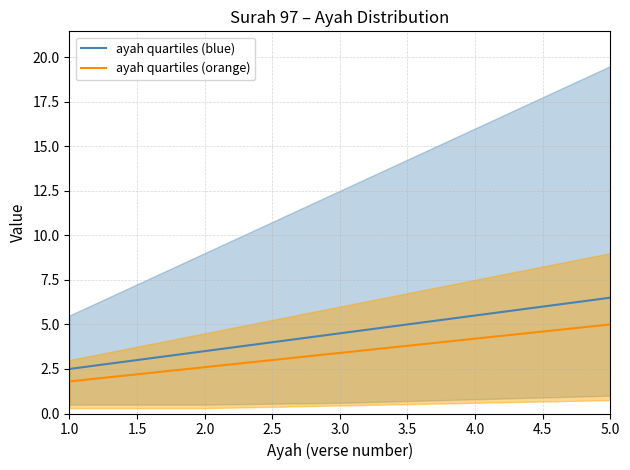

Reading left to right, list all the values displayed in this chart.

ayah quartiles (blue): 2.5	3.5	4.5	5.5	6.5
ayah quartiles (orange): 1.8	2.6	3.4	4.2	5.0